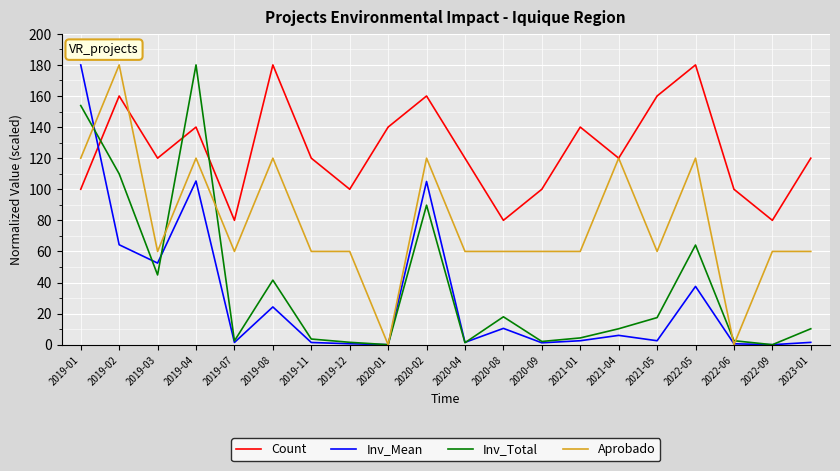

Which series changed the most between 2019-12 and 2023-01?

Count